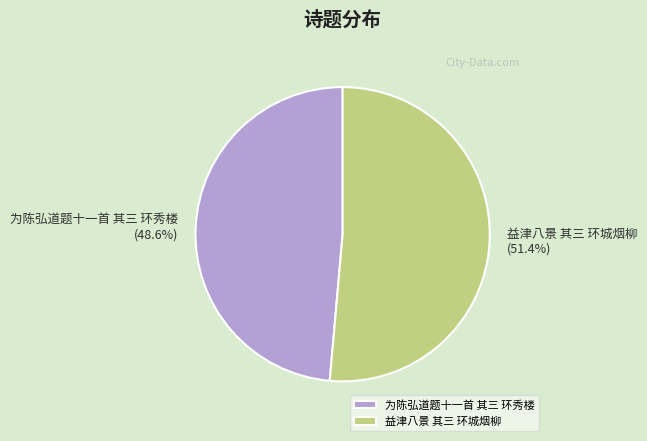

Is it true that 益津八景 其三 环城烟柳 is 63% of the pie?

False